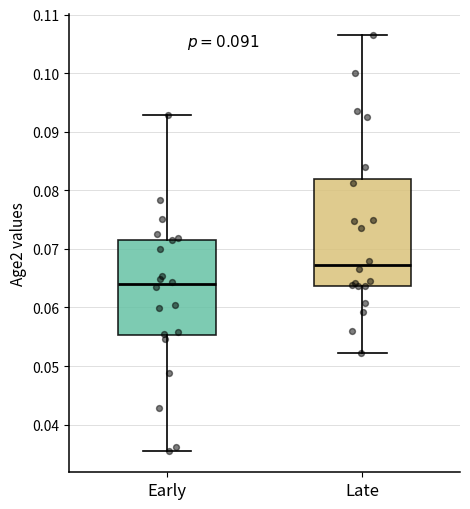

Which box's median line is the lowest?

Early